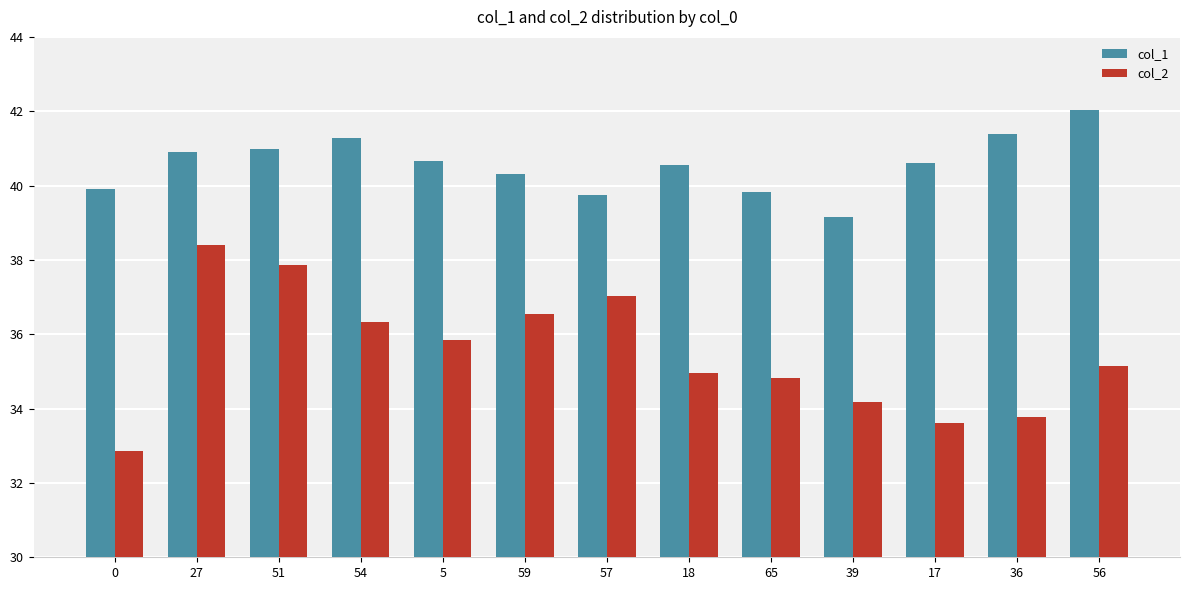

At which label does col_1 reach its minimum?

39